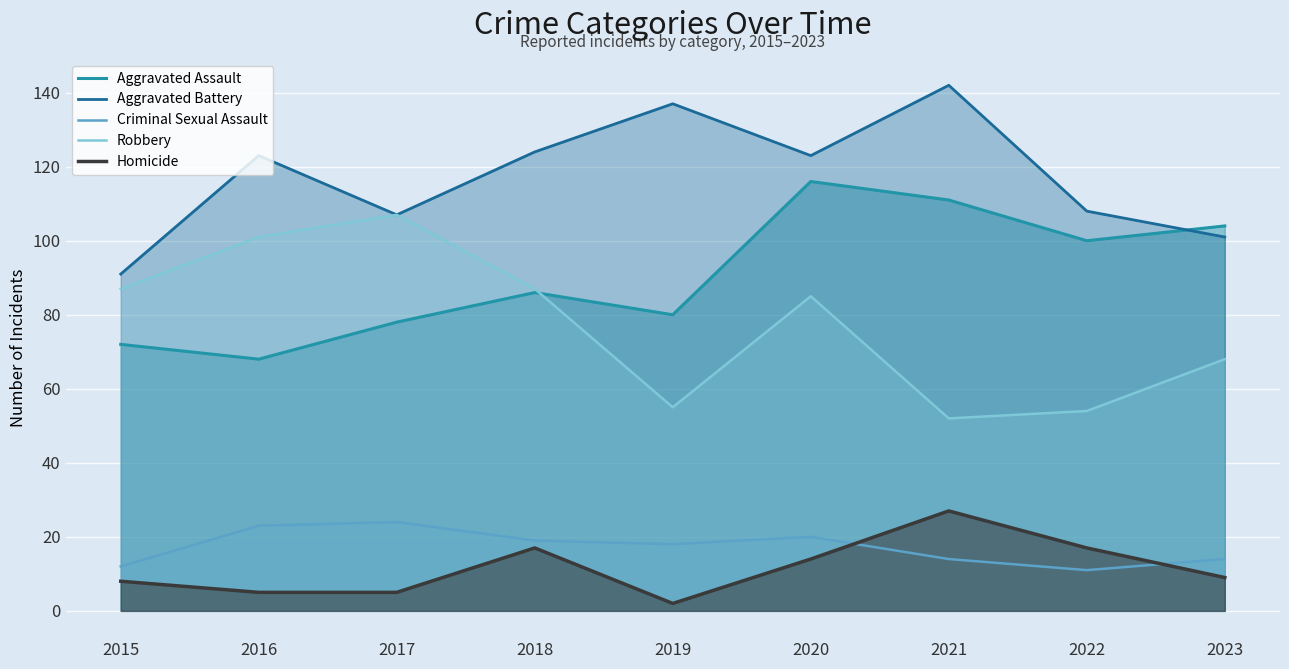

What is the maximum value for Robbery?

107